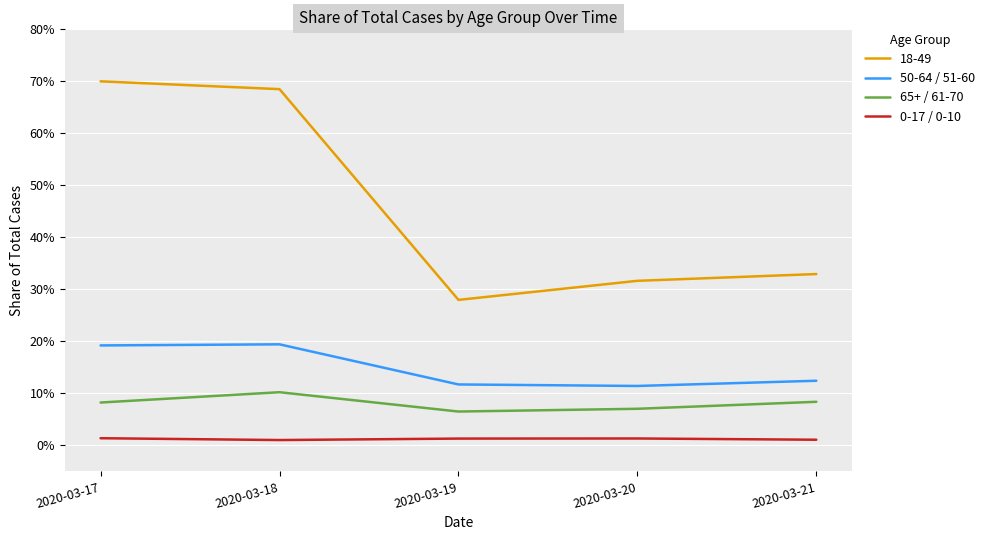

True or false: 50-64 / 51-60 has a value of 0.1 at 2020-03-21.

True